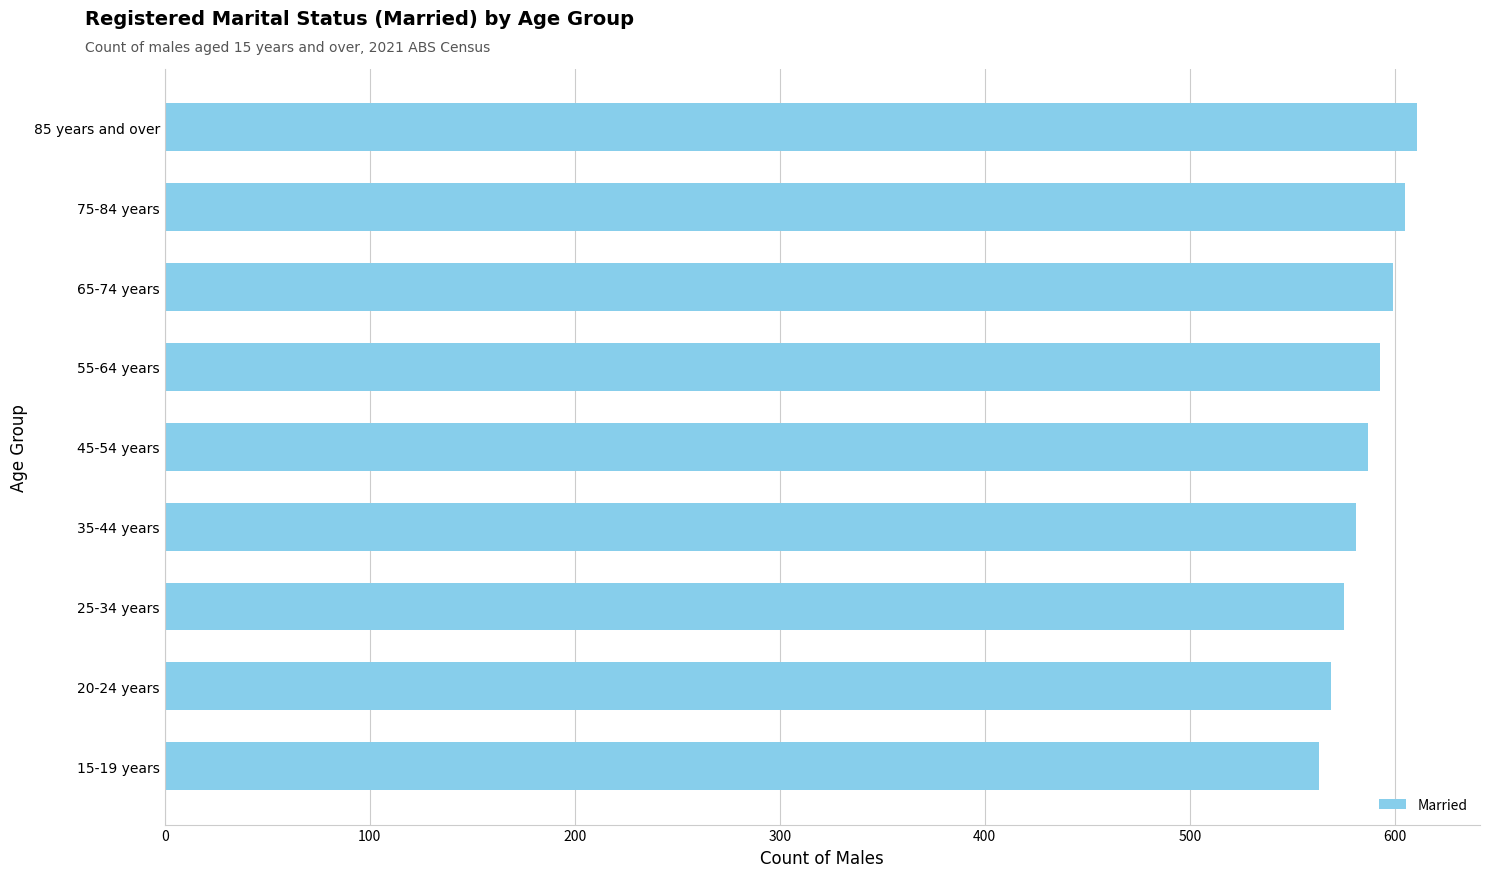

Count the number of data series in this chart.

1